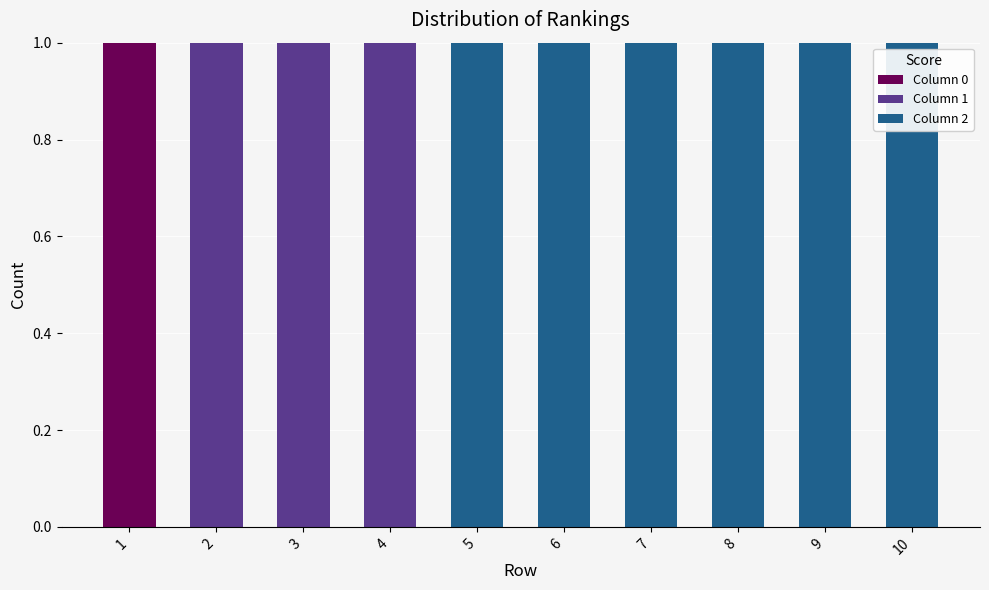

Is it true that Column 0 equals -1 at 7?

False